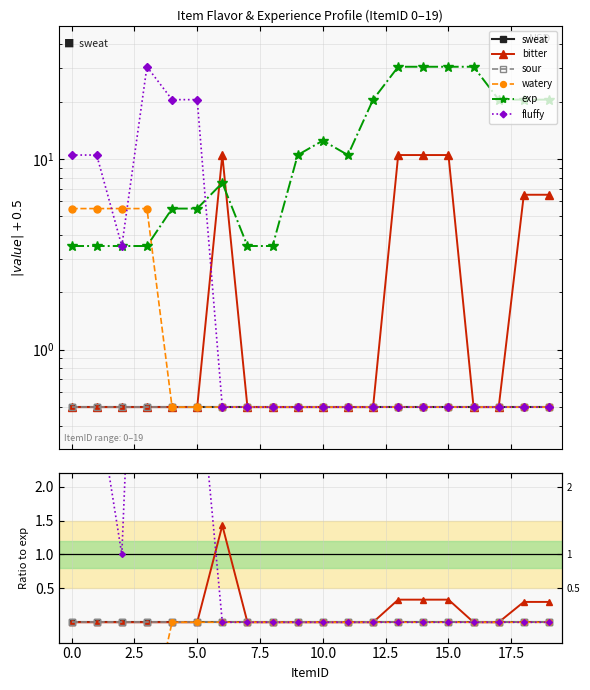

How many watery values are between 0 and 1?

16